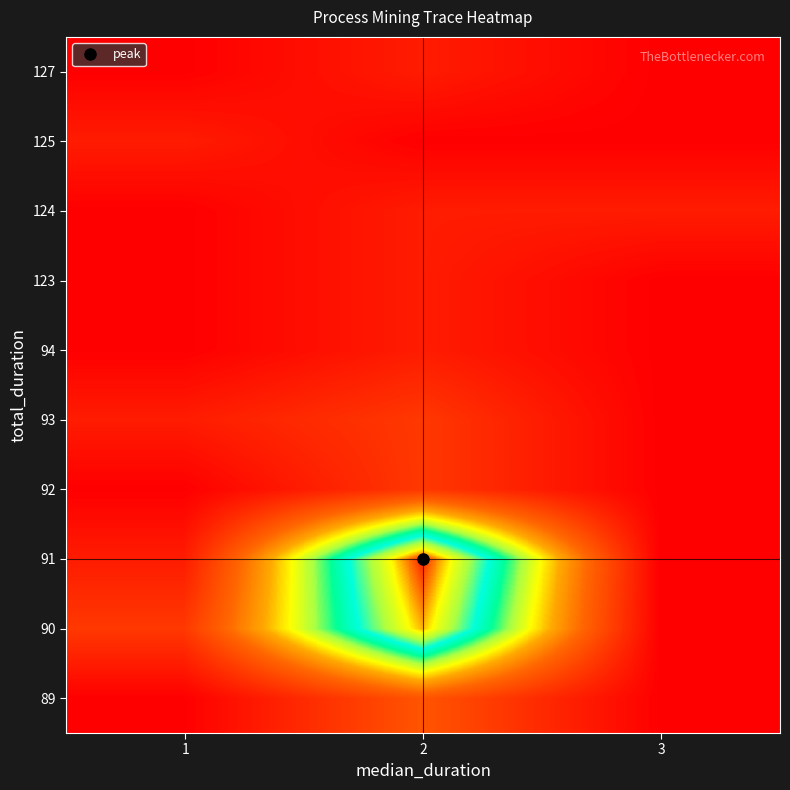

Reading left to right, what are all the values shown in this chart?

row_0: 1=0	2=3	3=0
row_1: 1=2	2=11	3=0
row_2: 1=1	2=12	3=0
row_3: 1=0	2=2	3=0
row_4: 1=1	2=2	3=0
row_5: 1=0	2=1	3=0
row_6: 1=0	2=1	3=0
row_7: 1=0	2=1	3=1
row_8: 1=1	2=0	3=0
row_9: 1=0	2=1	3=0